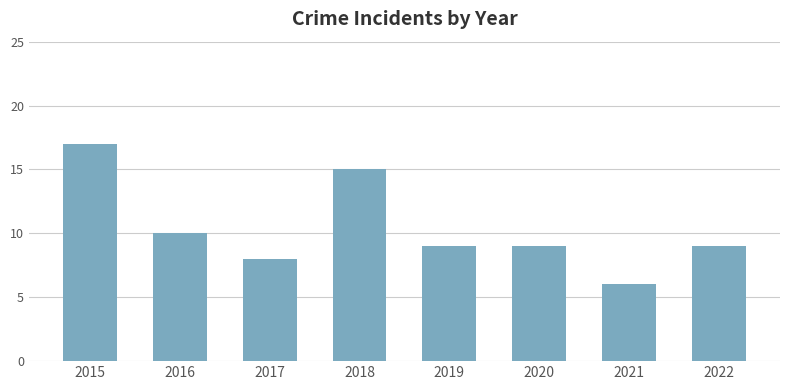

How many bars are there in total?

8